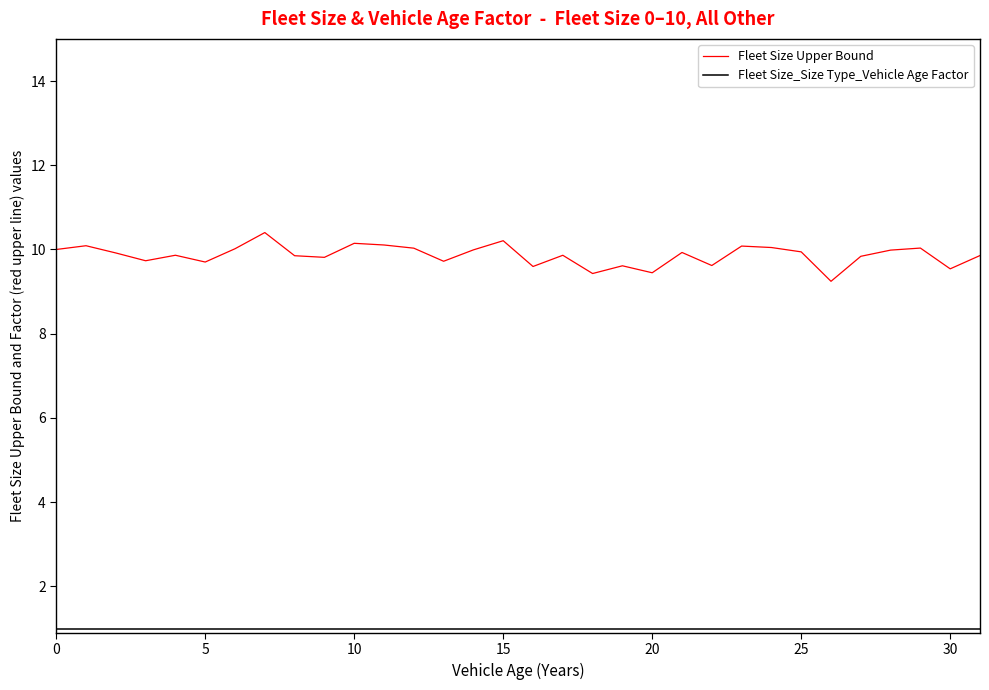

Which series has the largest total across all categories?

Fleet Size Upper Bound